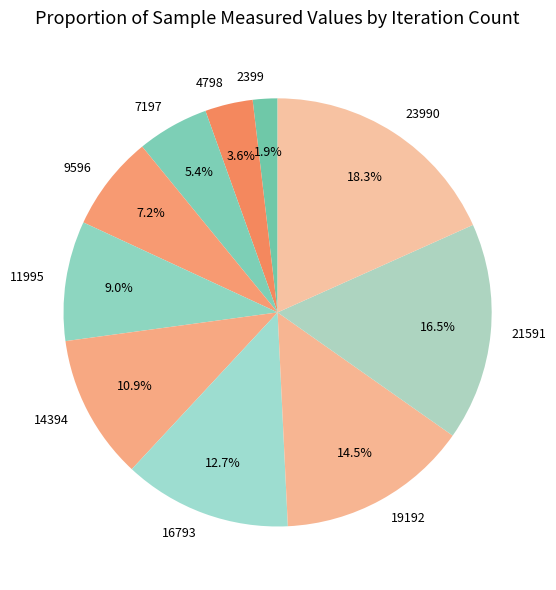

Count the number of slices in the pie.

10